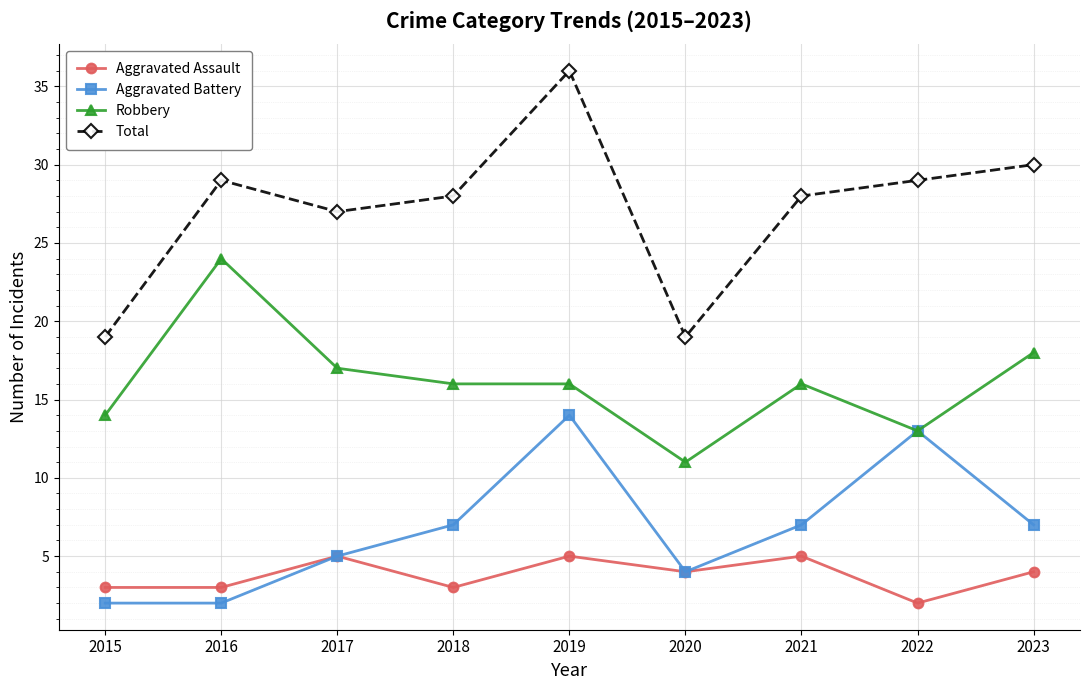

Is this an area chart (filled region under the line)?

No